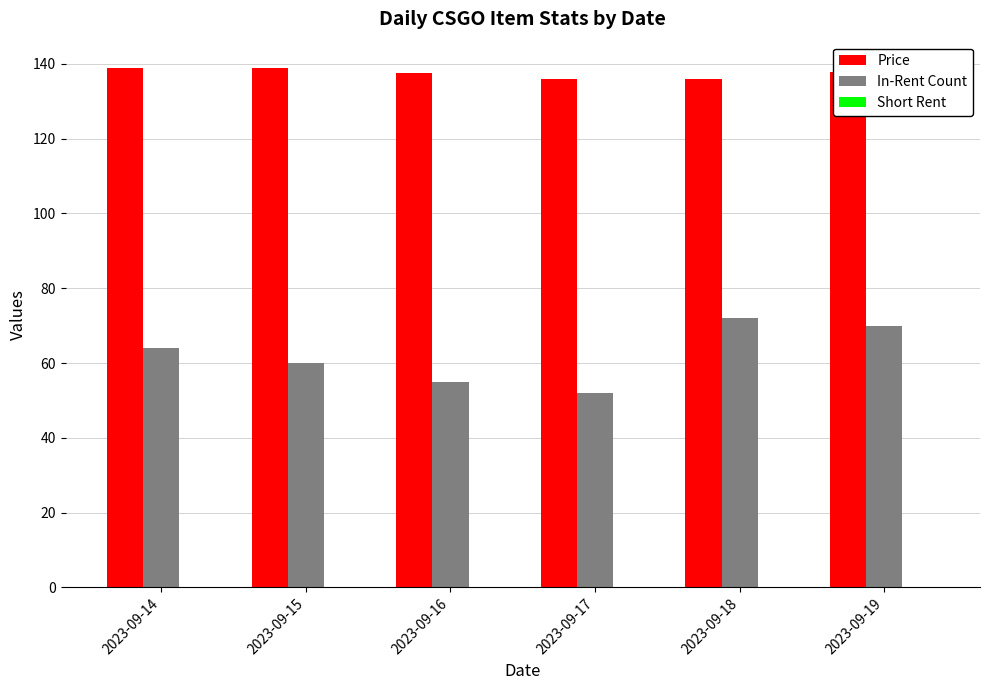

What is the maximum value shown in the chart?

139.0